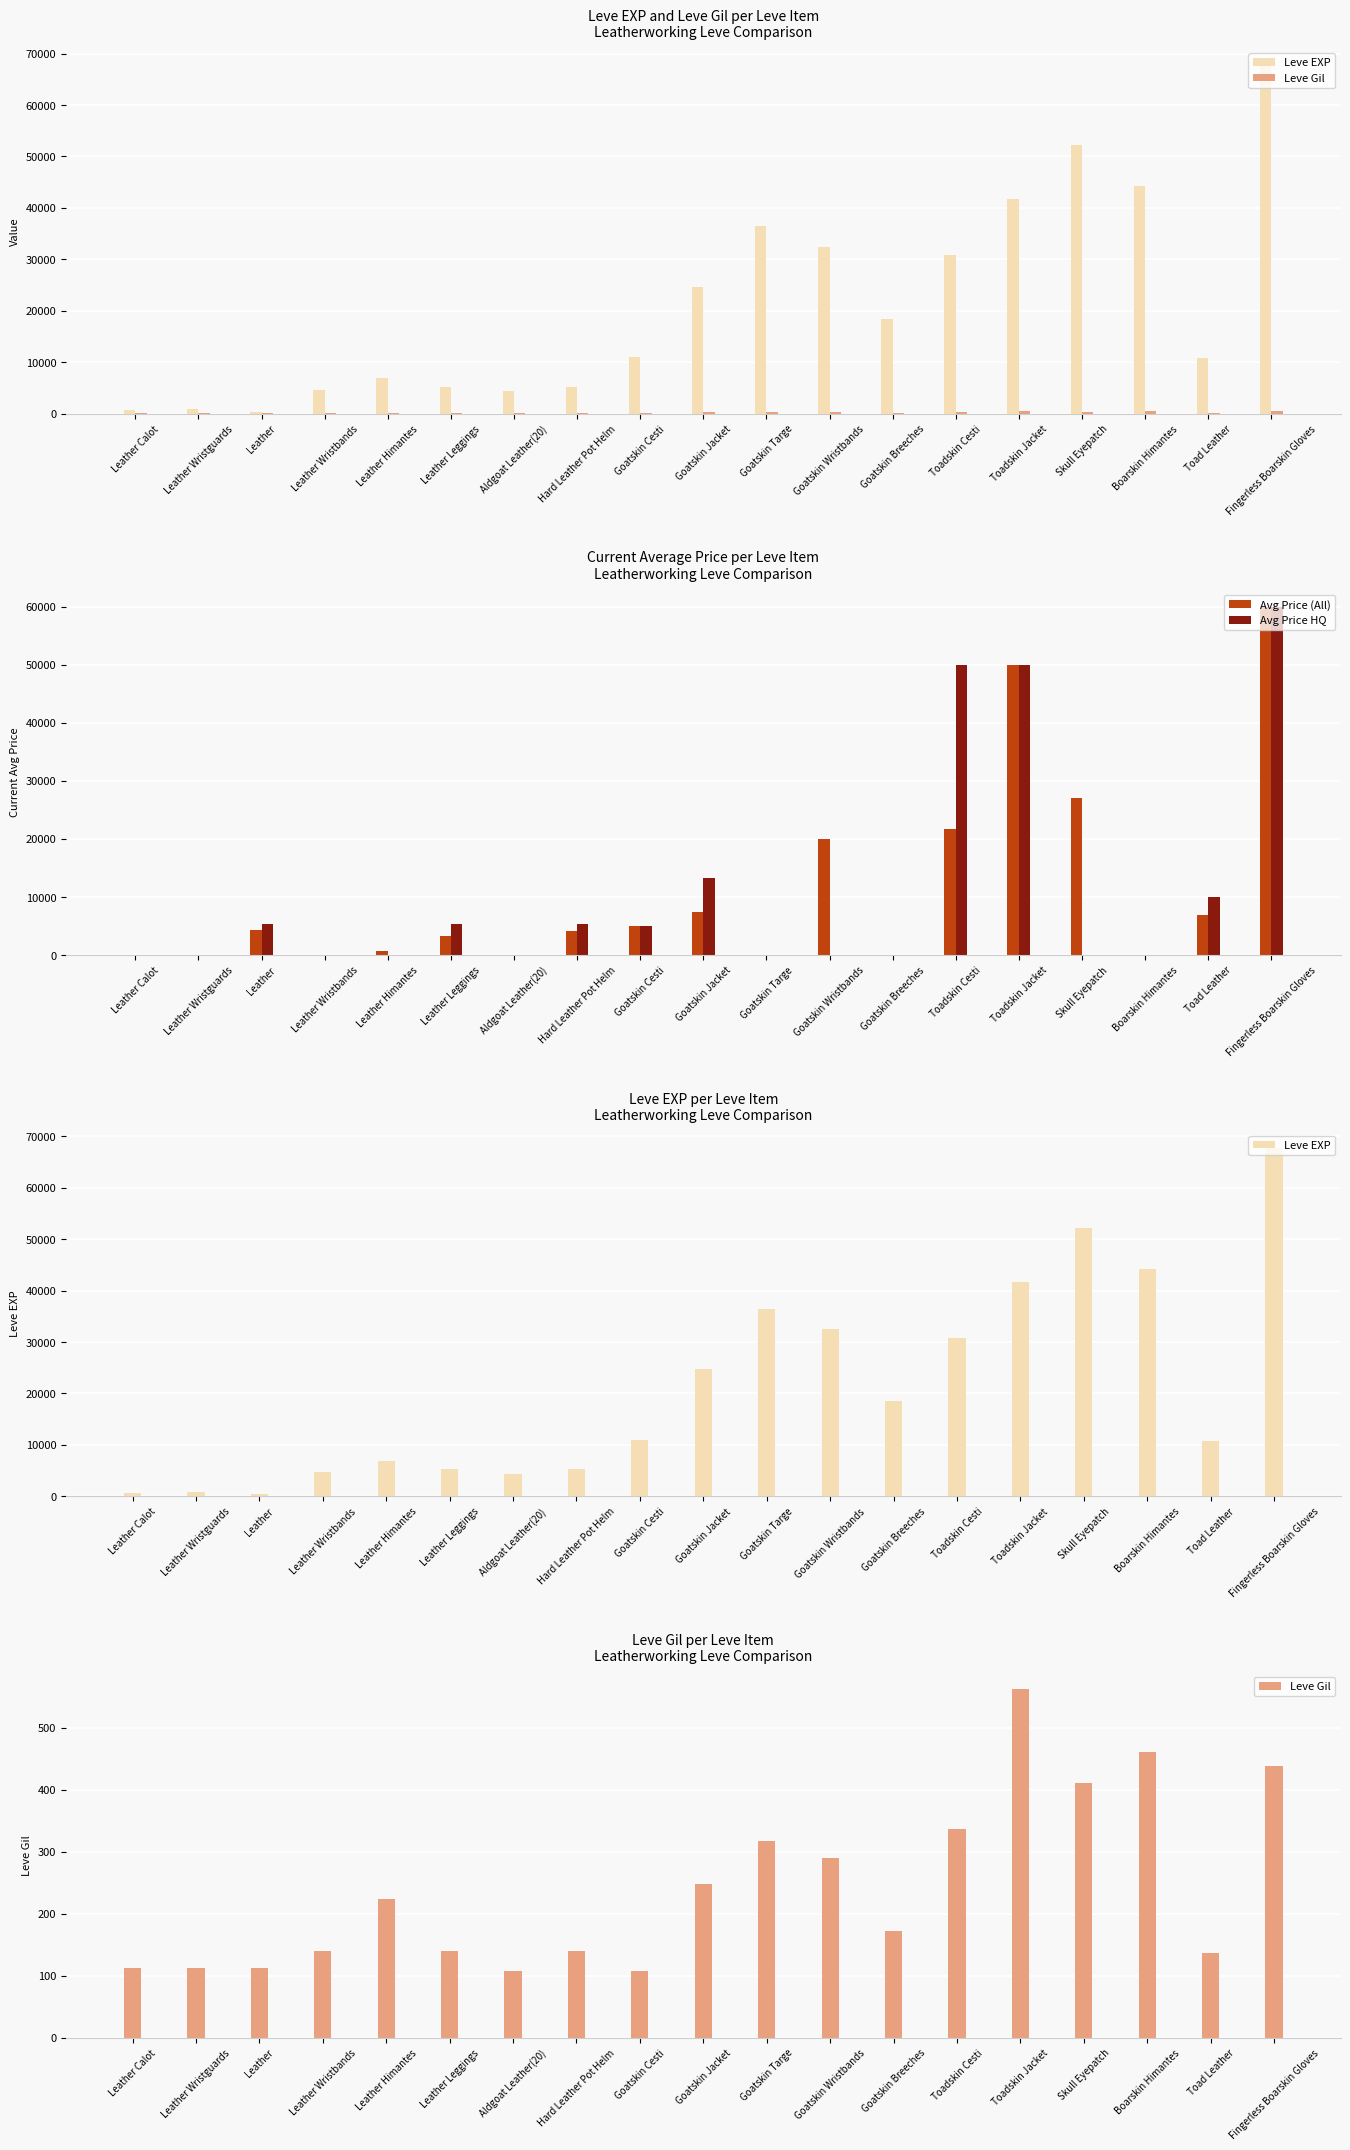

What is the difference between the second highest and second lowest values in the Leve Gil series?

352